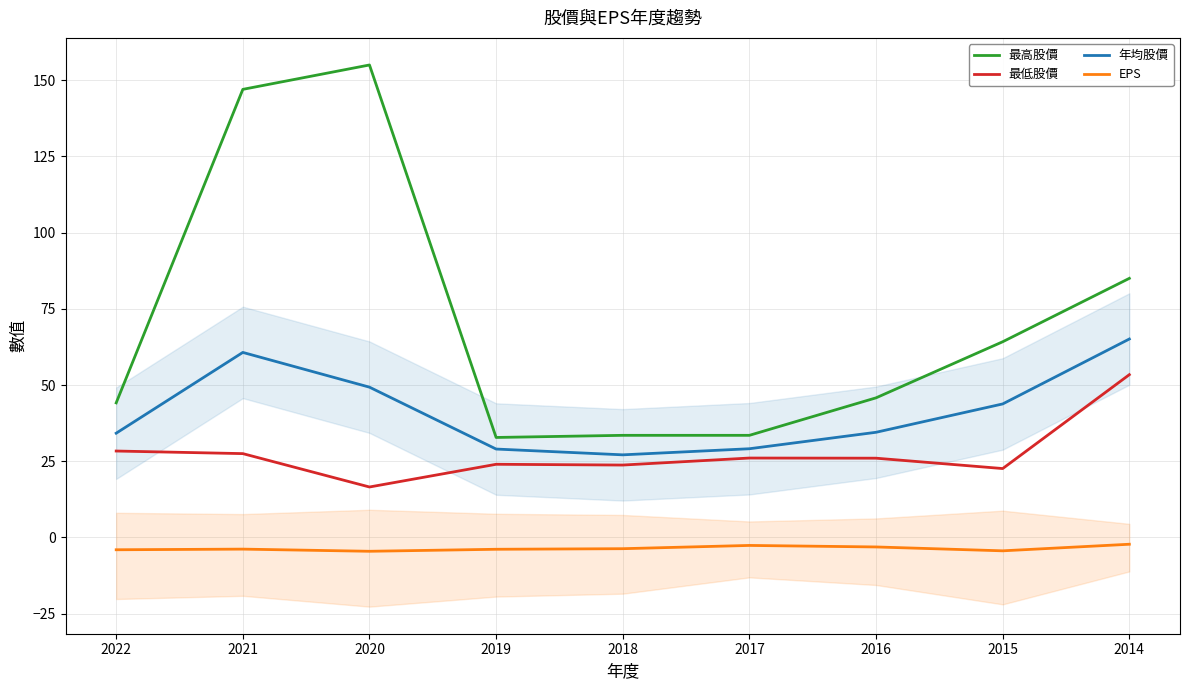

How many data points does each series have?

9